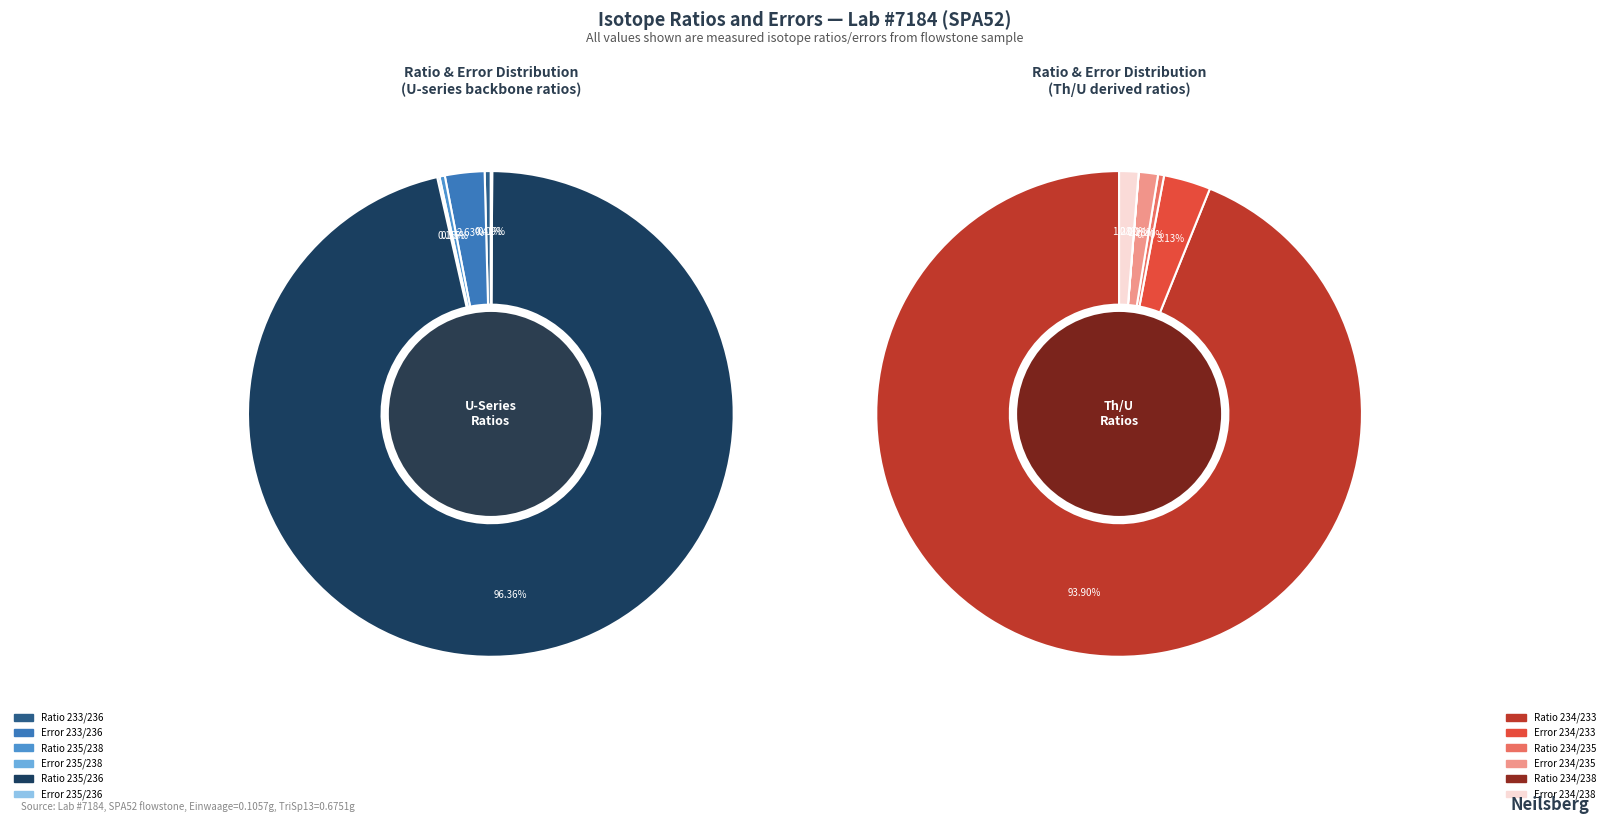

True or false: Error 235/238 accounts for 1% of the total.

False